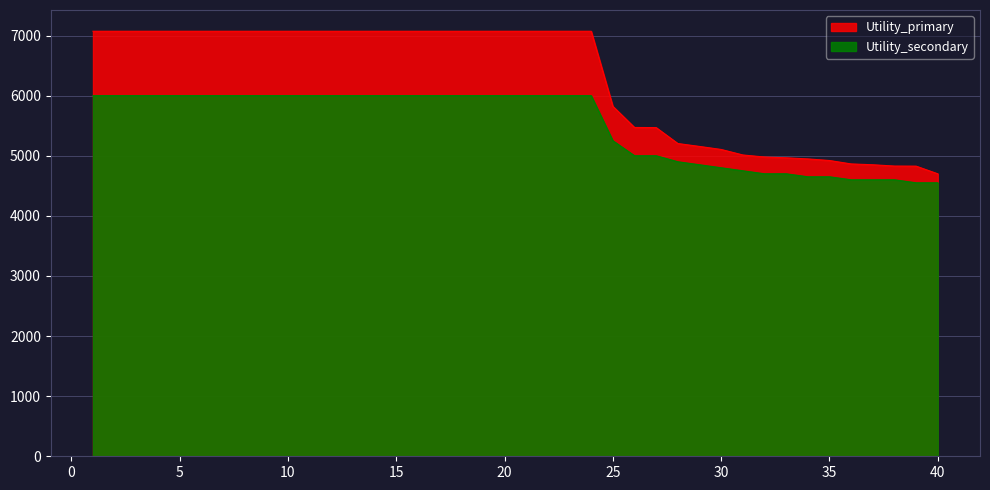

Reading right to left, extract all data points from this chart.

Utility_primary: 40=4699.3	39=4826.9	38=4828.3	37=4849.9	36=4863.7	35=4920.5	34=4947.2	33=4965.7	32=4978.7	31=5012.8	30=5104.4	29=5154.8	28=5203.2	27=5468.0	26=5470.3	25=5822.2	24=7071.1	23=7071.1	22=7071.1	21=7071.1	20=7071.1	19=7071.1	18=7071.1	17=7071.1	16=7071.1	15=7071.1	14=7071.1	13=7071.1	12=7071.1	11=7071.1	10=7071.1	9=7071.1	8=7071.1	7=7071.1	6=7071.1	5=7071.1	4=7071.1	3=7071.1	2=7071.1	1=7071.1
Utility_secondary: 40=4550.0	39=4550.0	38=4600.0	37=4600.0	36=4600.0	35=4650.0	34=4650.0	33=4700.0	32=4700.0	31=4750.0	30=4800.0	29=4850.0	28=4900.0	27=5000.0	26=5000.0	25=5250.0	24=6000.0	23=6000.0	22=6000.0	21=6000.0	20=6000.0	19=6000.0	18=6000.0	17=6000.0	16=6000.0	15=6000.0	14=6000.0	13=6000.0	12=6000.0	11=6000.0	10=6000.0	9=6000.0	8=6000.0	7=6000.0	6=6000.0	5=6000.0	4=6000.0	3=6000.0	2=6000.0	1=6000.0